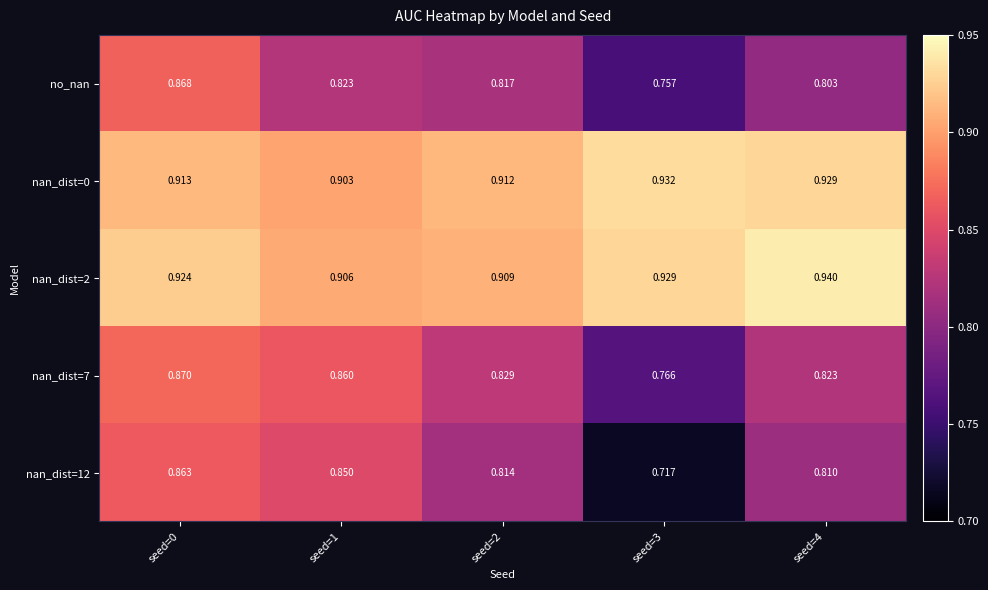

Which has a higher value, seed=2 or seed=3?

seed=2